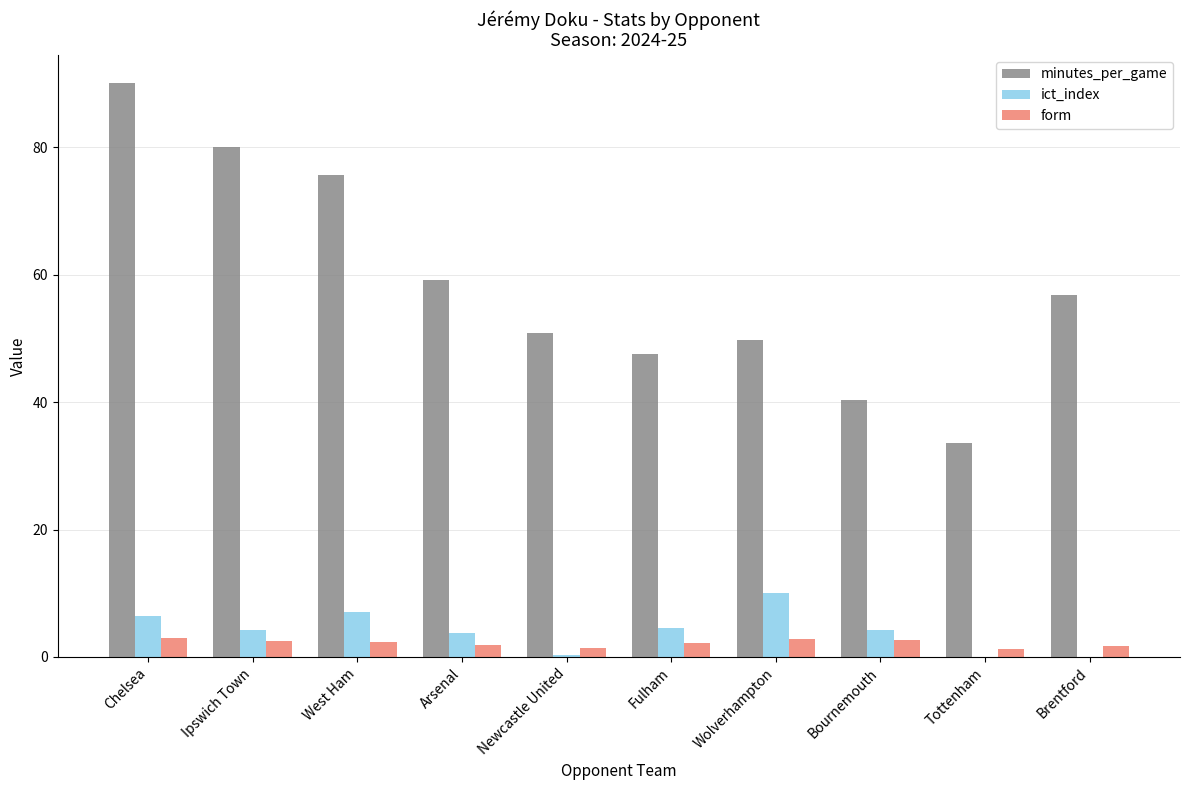

At which category is the sum across all series the highest?

Chelsea